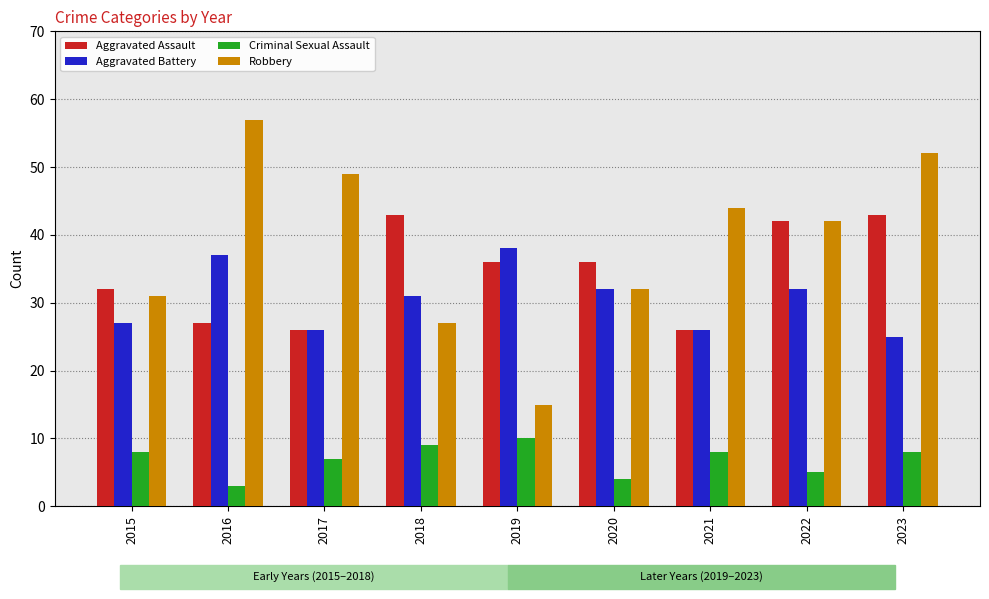

What is the difference between the highest and lowest values at 2015?

24